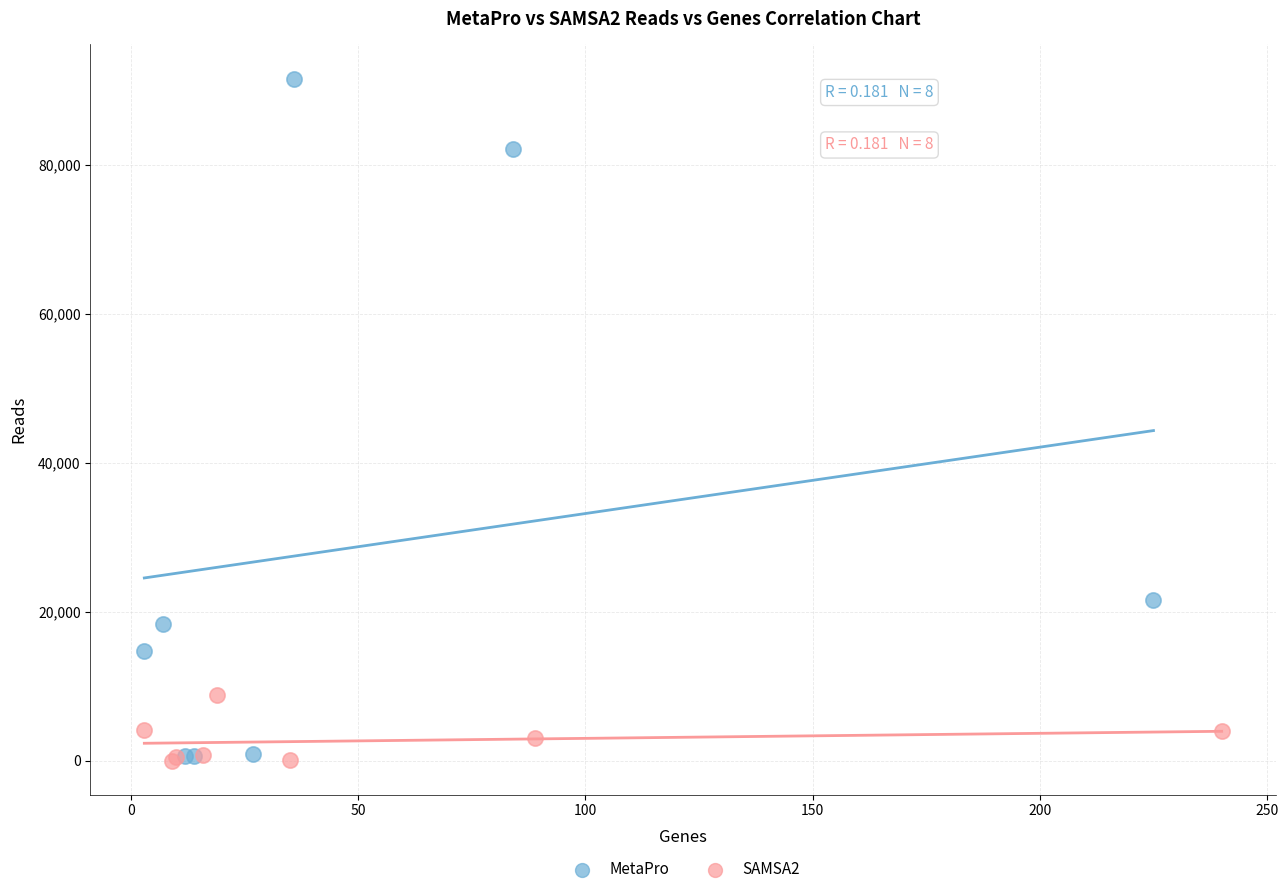

Which series reaches the maximum Y coordinate?

MetaPro